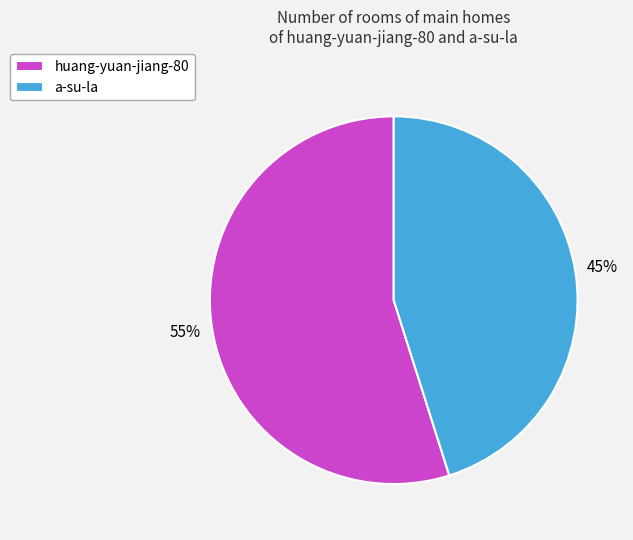

Does a-su-la account for over 50% of the chart?

No